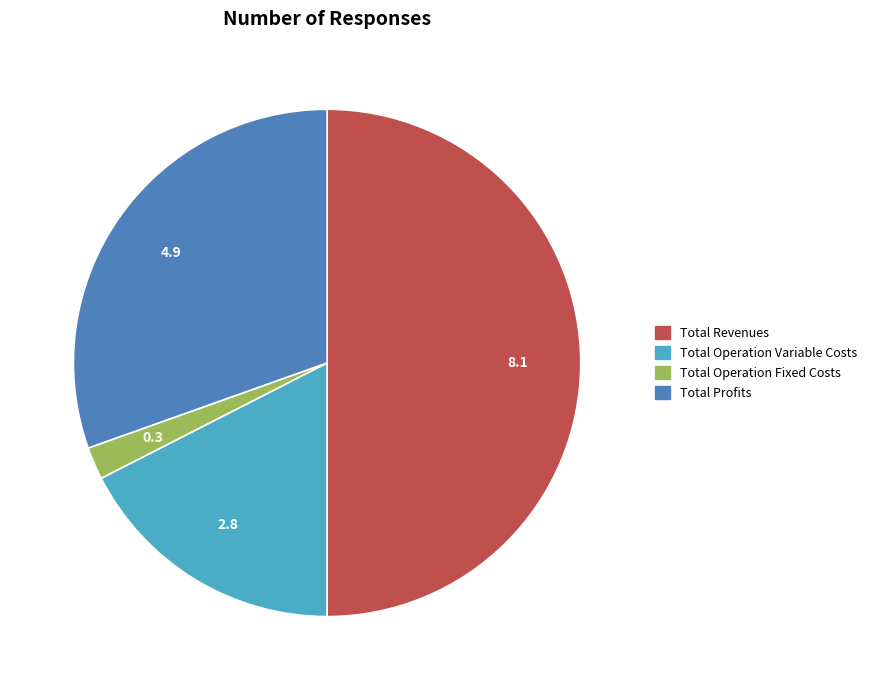

Rank the categories by value from lowest to highest.

Total Operation Fixed Costs, Total Operation Variable Costs, Total Profits, Total Revenues